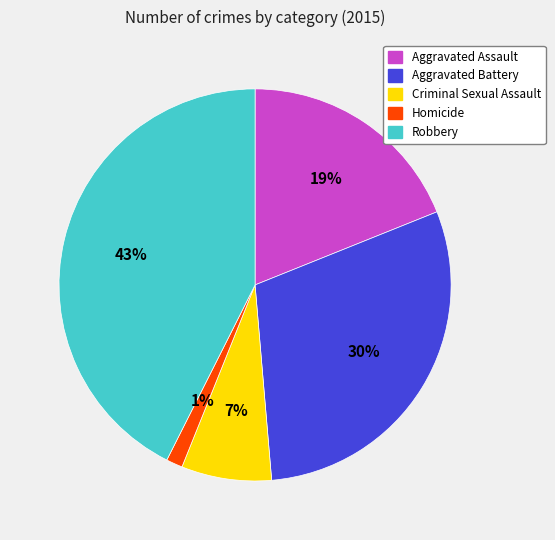

Is Robbery the majority of the pie?

No